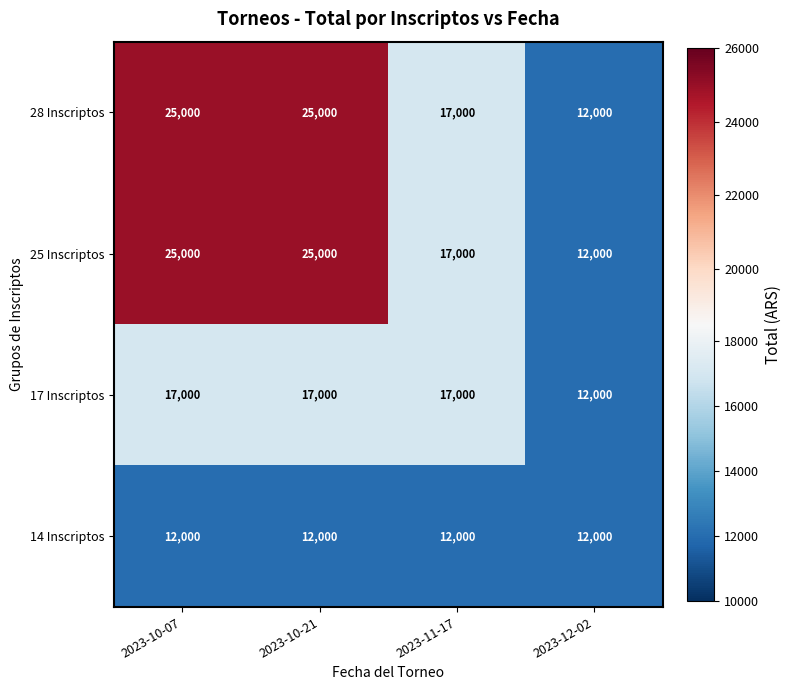

What is the sum of all 28 Inscriptos values?

79000